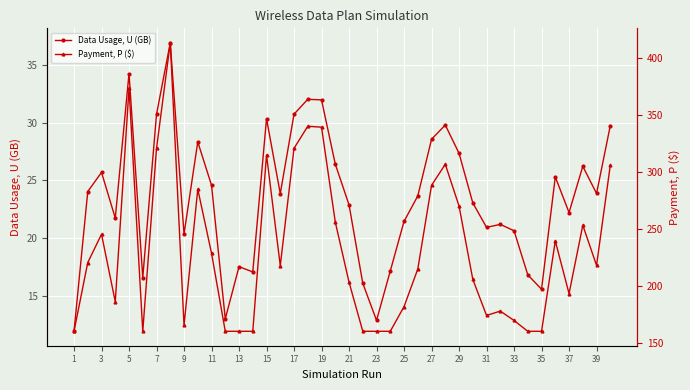

What is the value of the Payment, P ($) point at the 11th from the left?

228.6